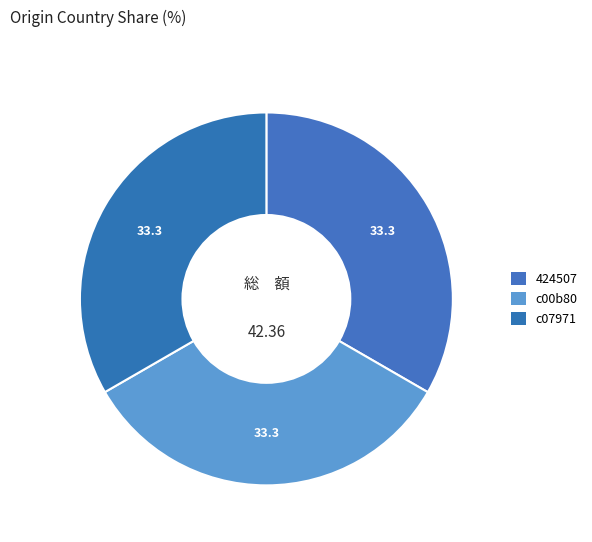

To the nearest percent, what is the combined percentage of 424507 and c00b80?

67%